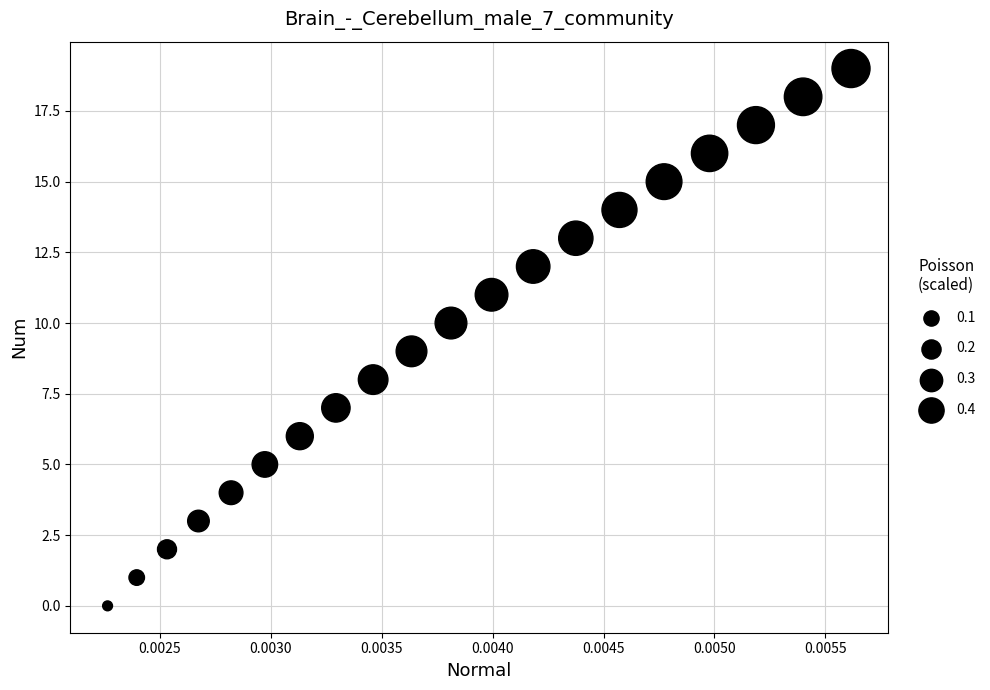

What is the range of Y values (max minus min)?

19